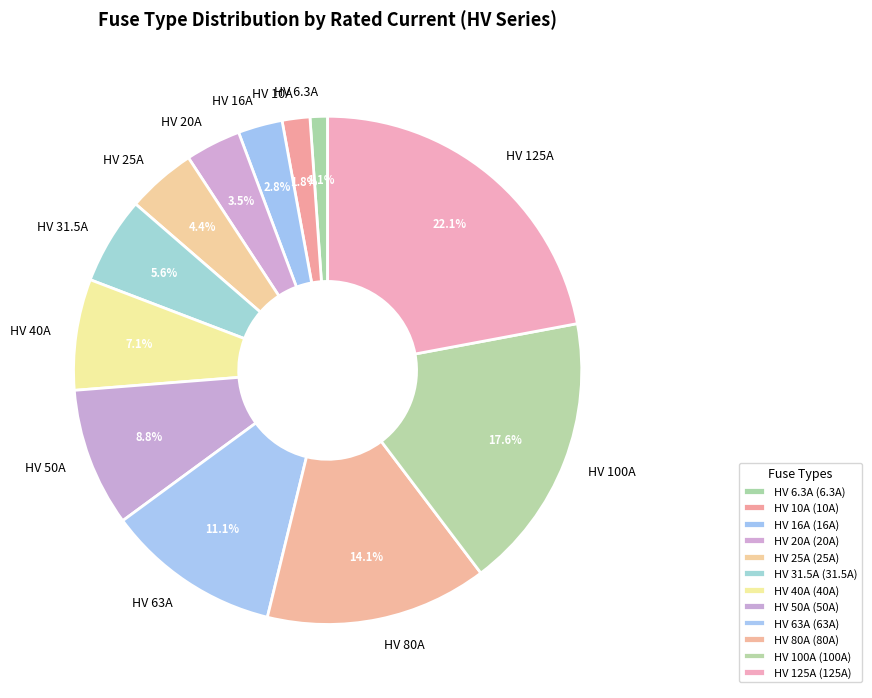

What portion of the pie excludes HV 40A?

92.9%